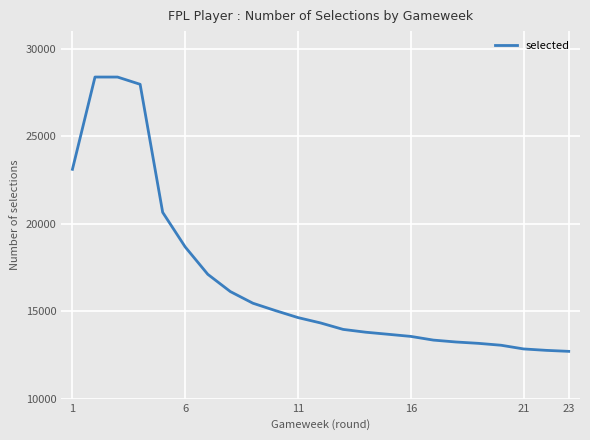

What is the difference between the maximum and minimum values?

15673